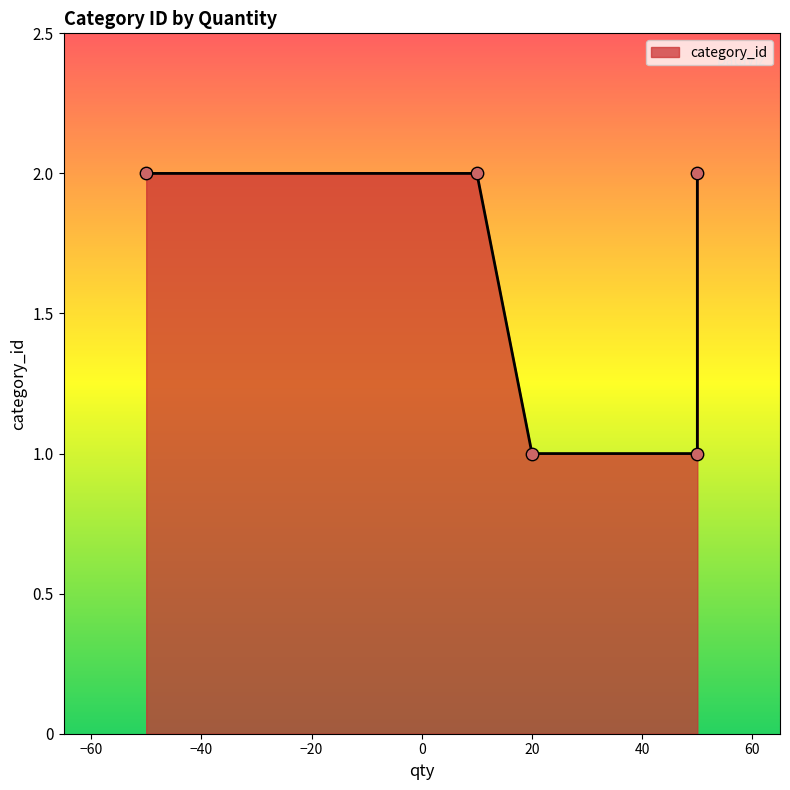

What is the ratio of the value at 50 to the value at 10?

1.0